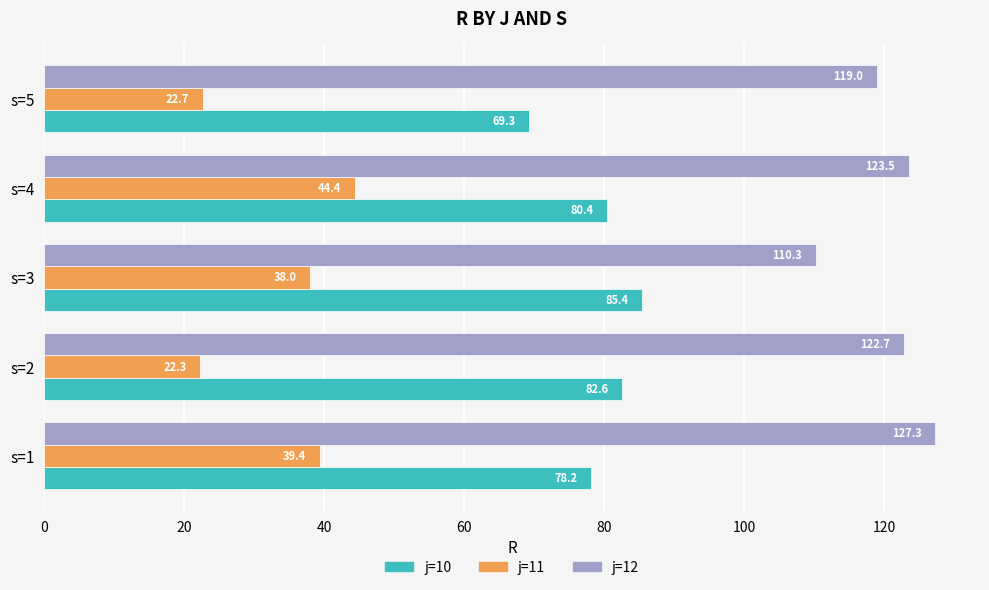

What is the sum of all j=12 values?

602.8